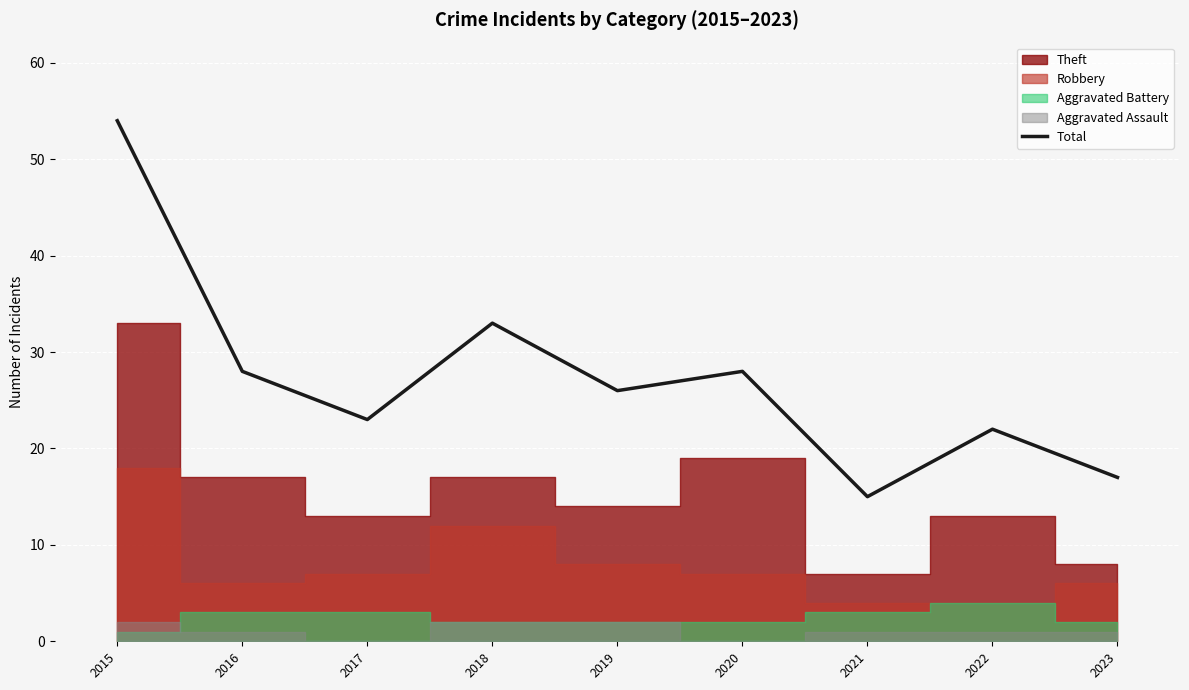

What is the value of the 9th point from the left?

17